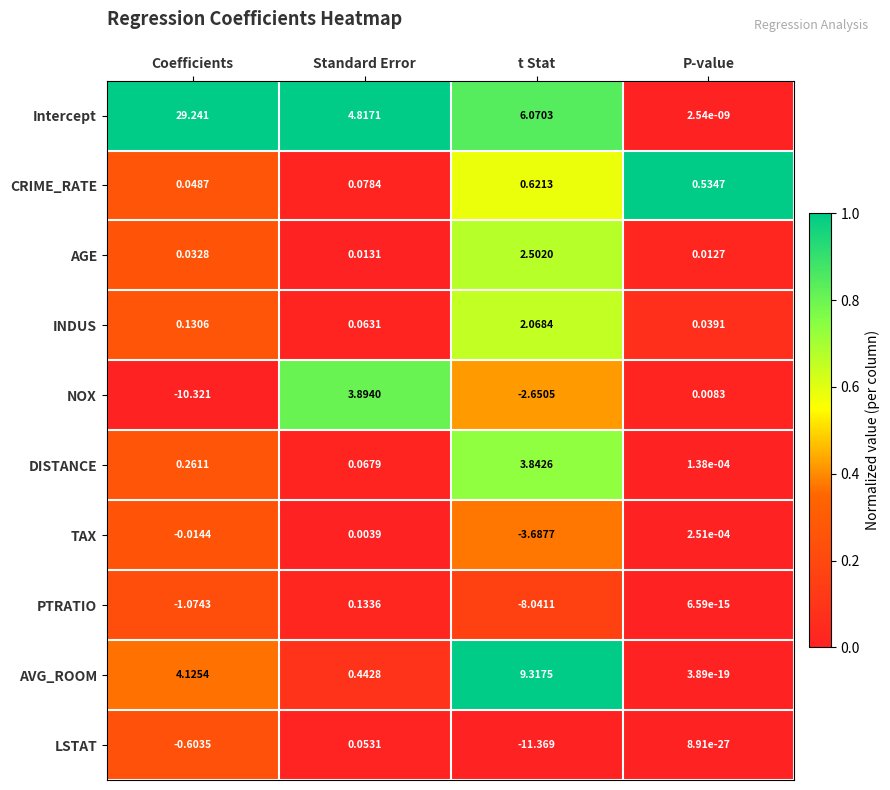

Rank the series by their maximum value, from highest to lowest.

Intercept, AVG_ROOM, NOX, DISTANCE, AGE, INDUS, CRIME_RATE, PTRATIO, LSTAT, TAX